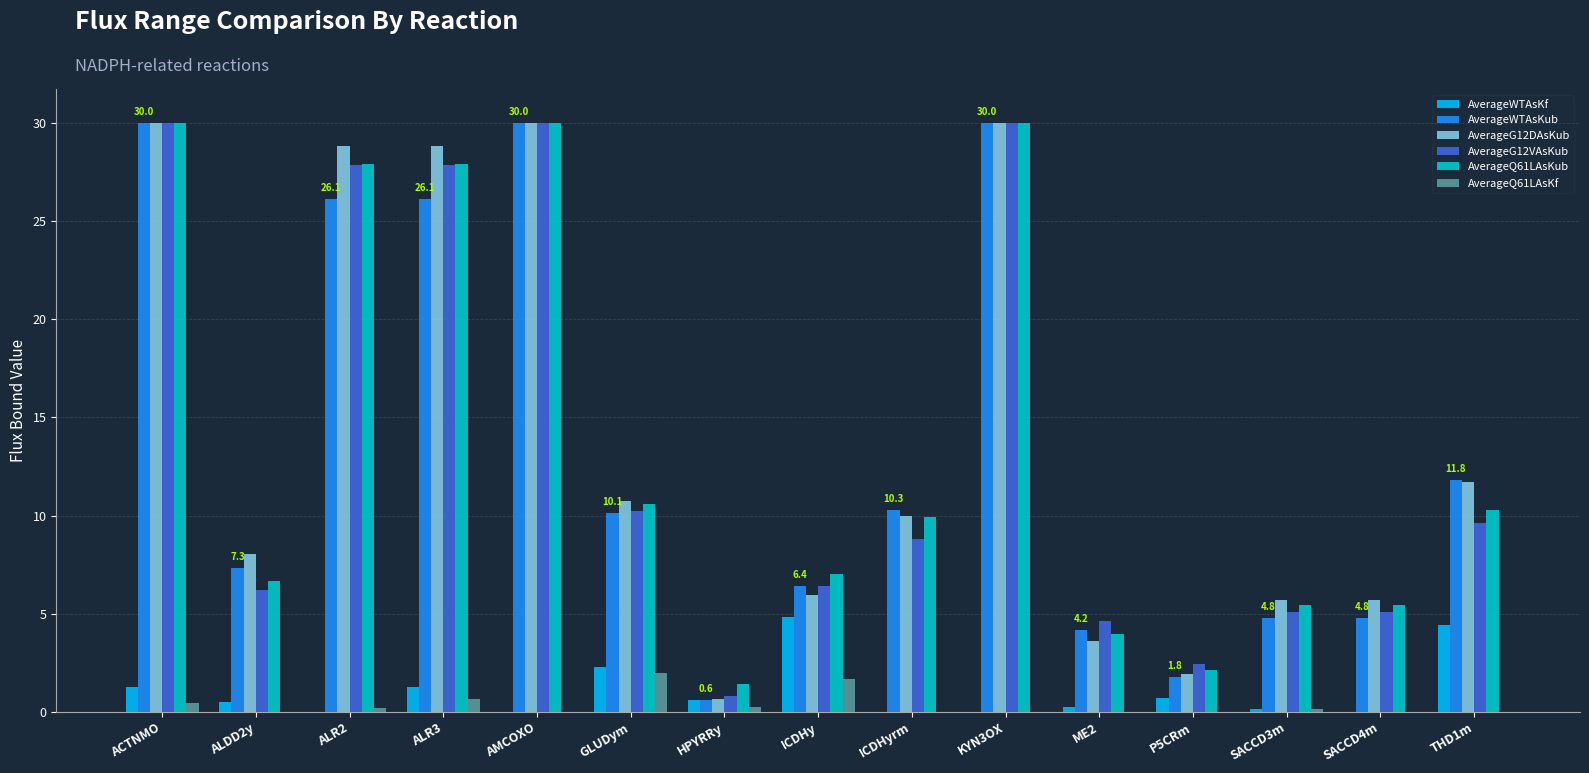

Between ACTNMO and SACCD4m, which series saw the biggest shift?

AverageWTAsKub